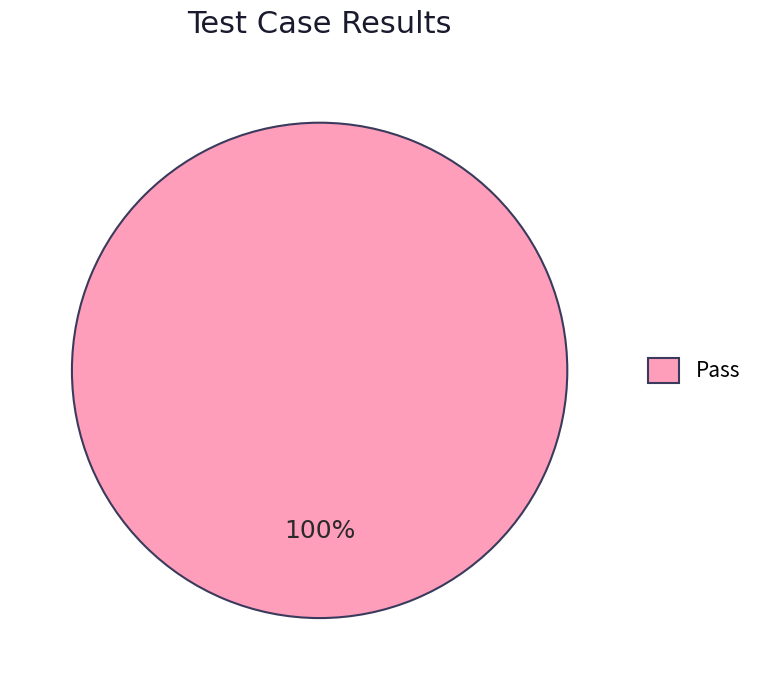

Is there a majority slice in this chart?

Yes